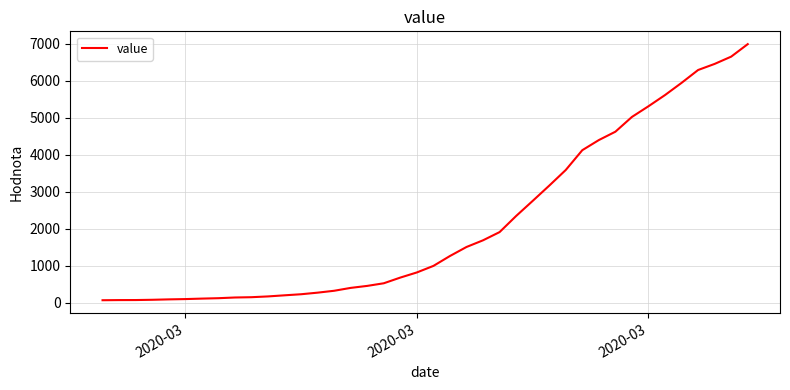

What is the maximum value shown in the chart?

6995